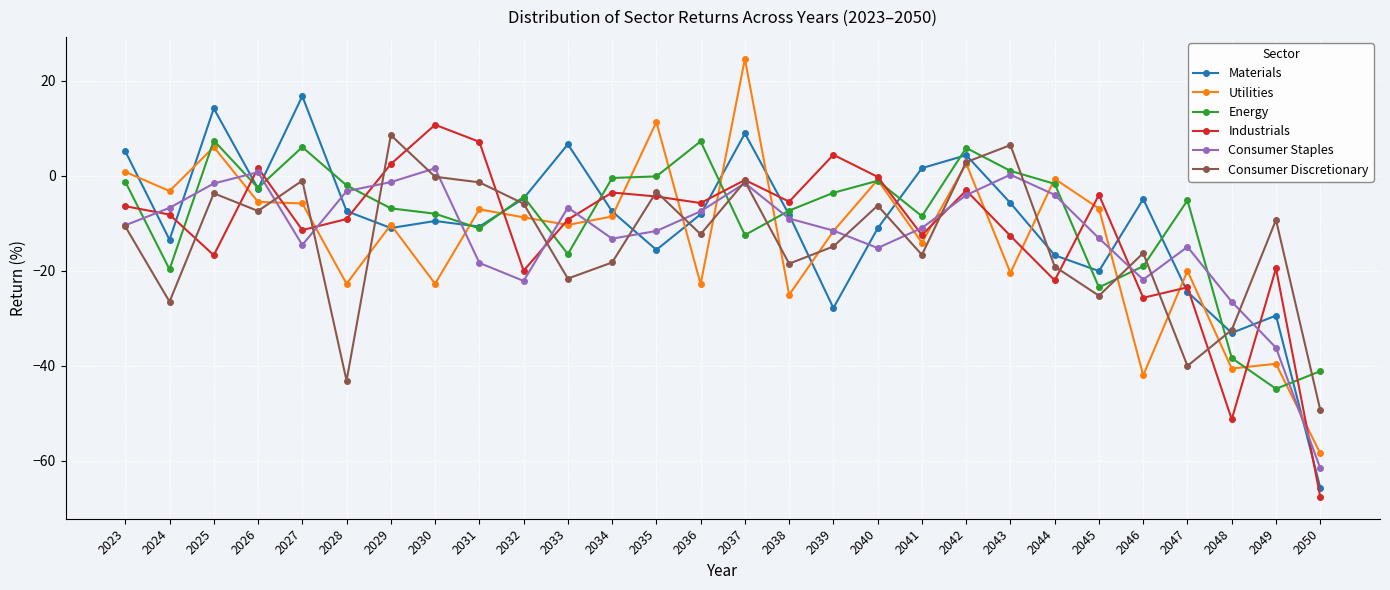

How many interior local valleys does the Consumer Staples series have?

5